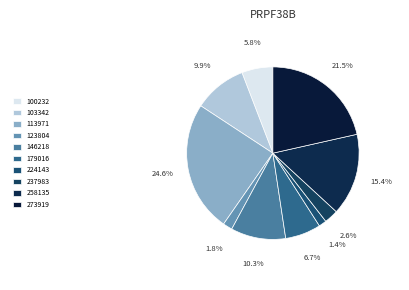

True or false: 103342 accounts for 10% of the total.

True